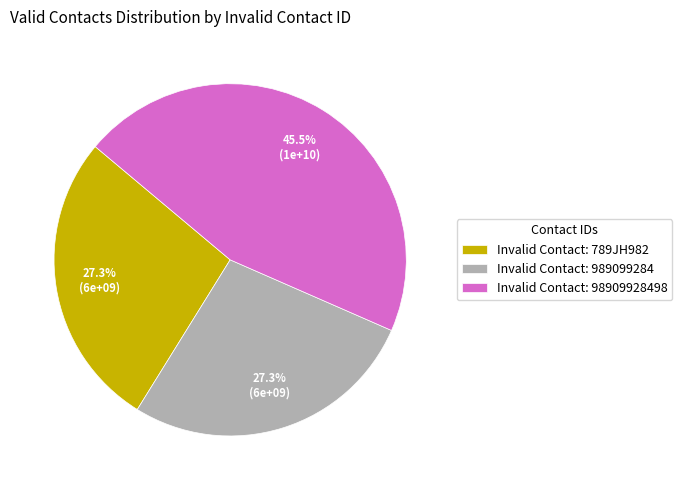

What percentage do Invalid Contact: 98909928498 and Invalid Contact: 789JH982 together represent?

72.7%